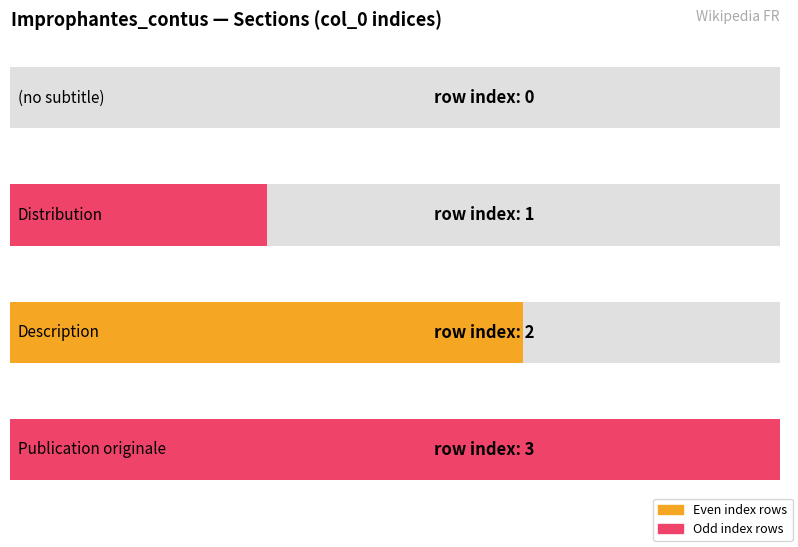

True or false: the data shows 1 at Distribution.

True